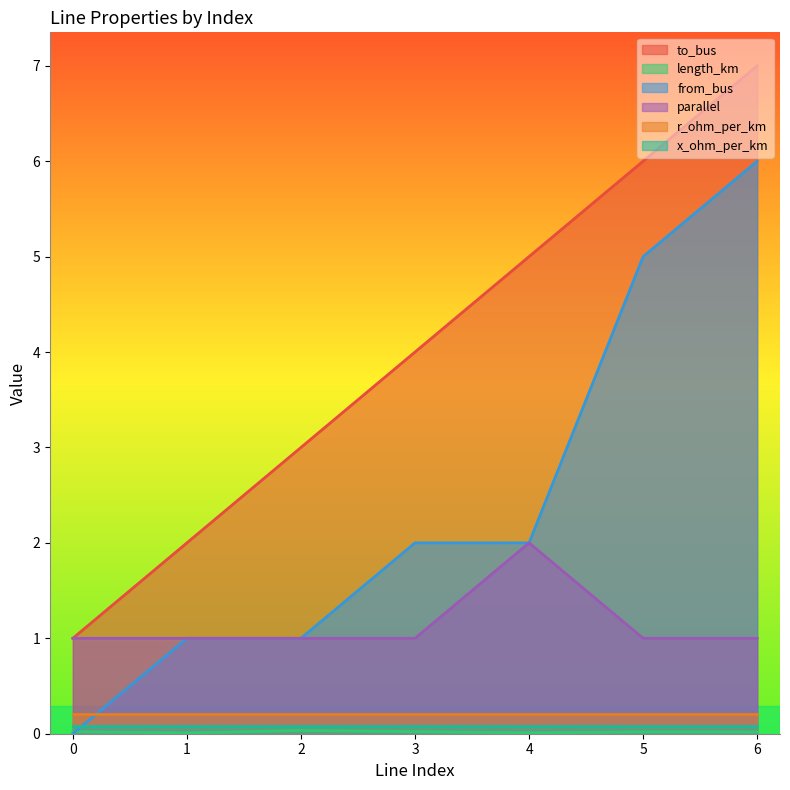

Which series has the largest total across all categories?

to_bus